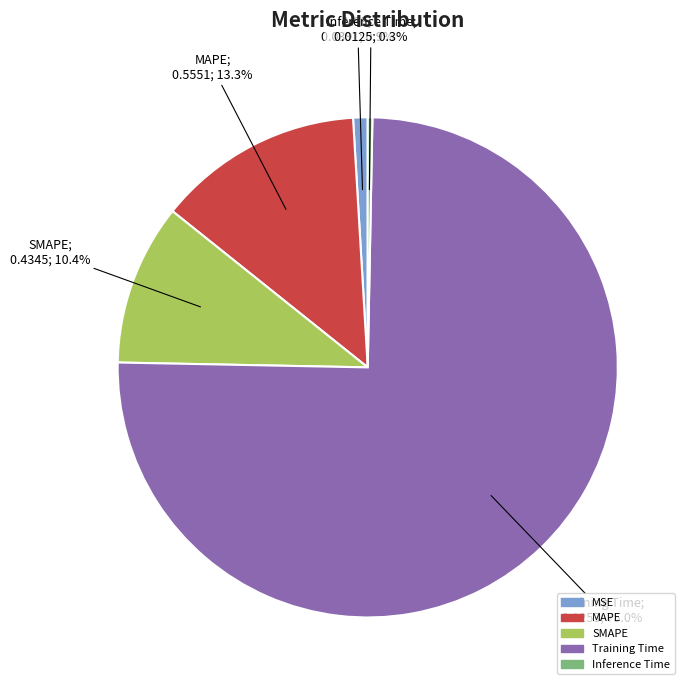

Is it true that SMAPE is 10% of the pie?

True